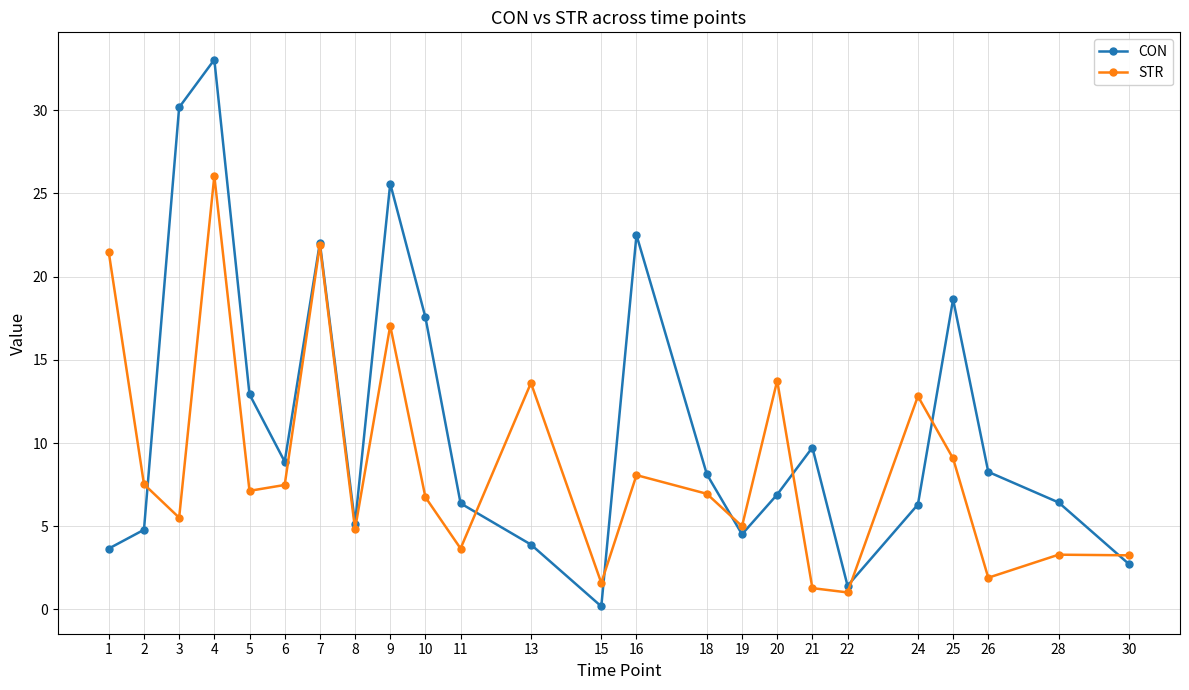

Which series has the largest range (max minus min)?

CON